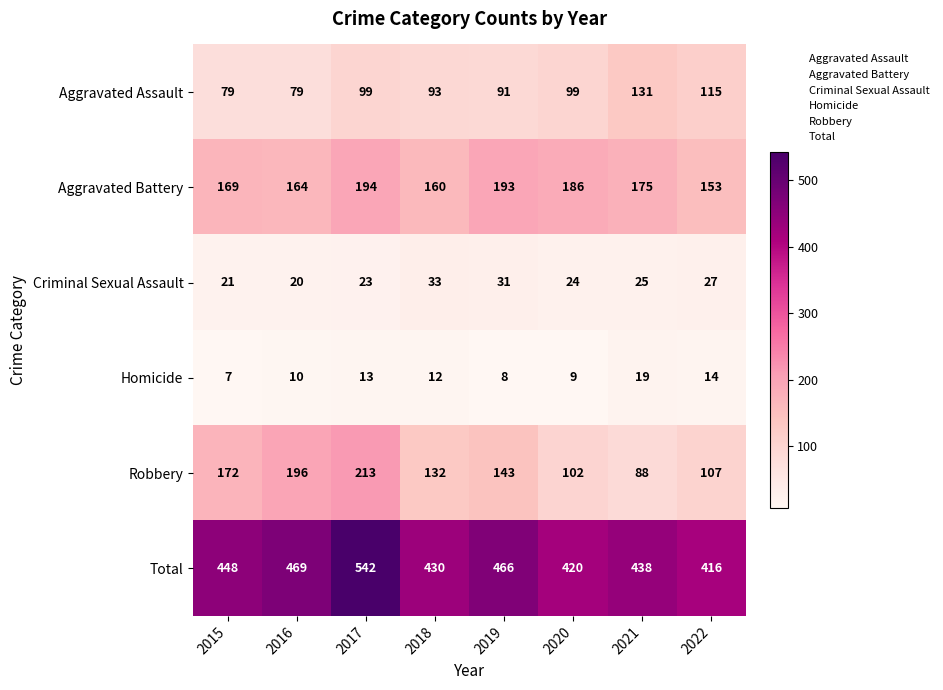

Which category has the lowest value in the Total series?

2022